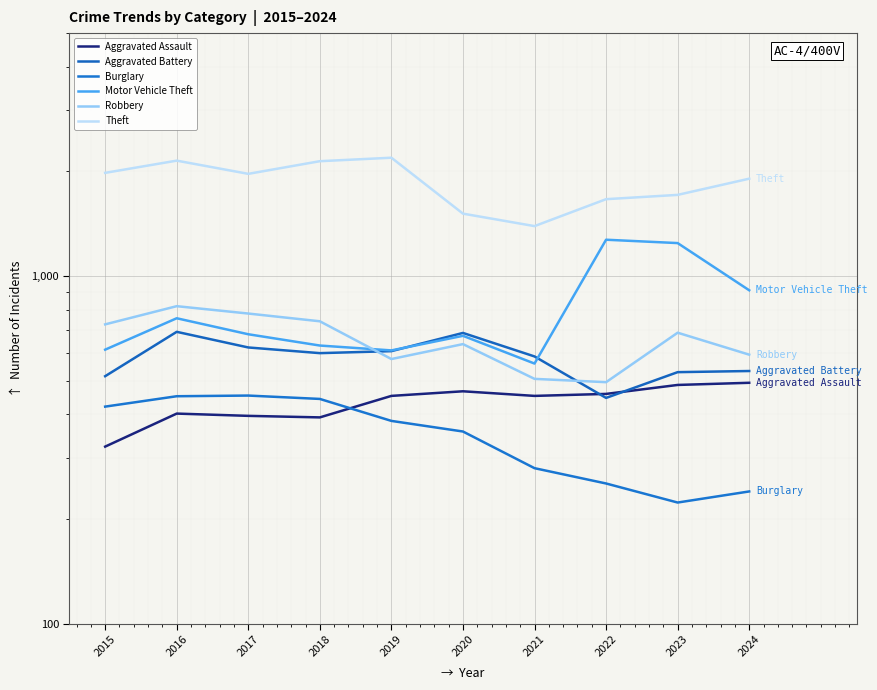

What is the difference between the second highest and minimum values in the Motor Vehicle Theft series?

684